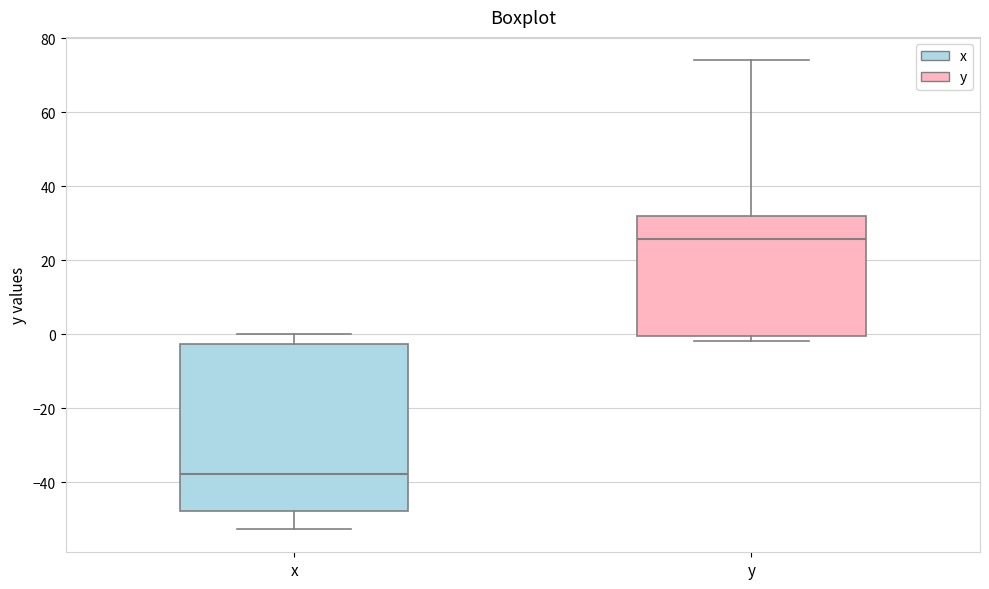

Which box is the tallest, from its lower edge to its upper edge?

x